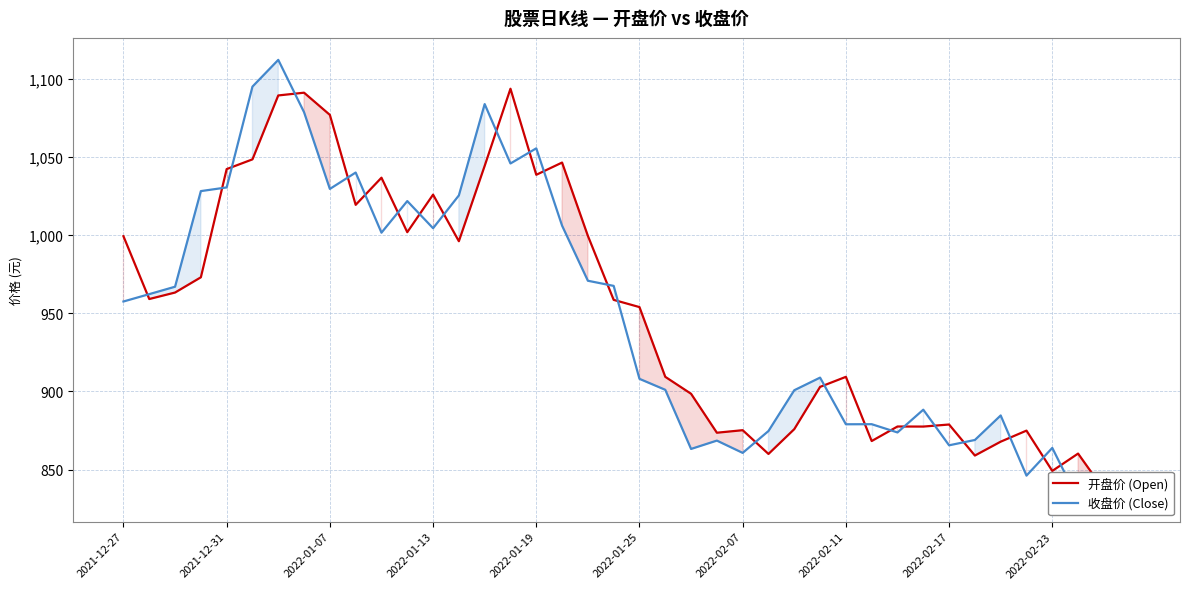

What is the value of the 收盘价 (Close) point at the 13th from the left?

1004.4